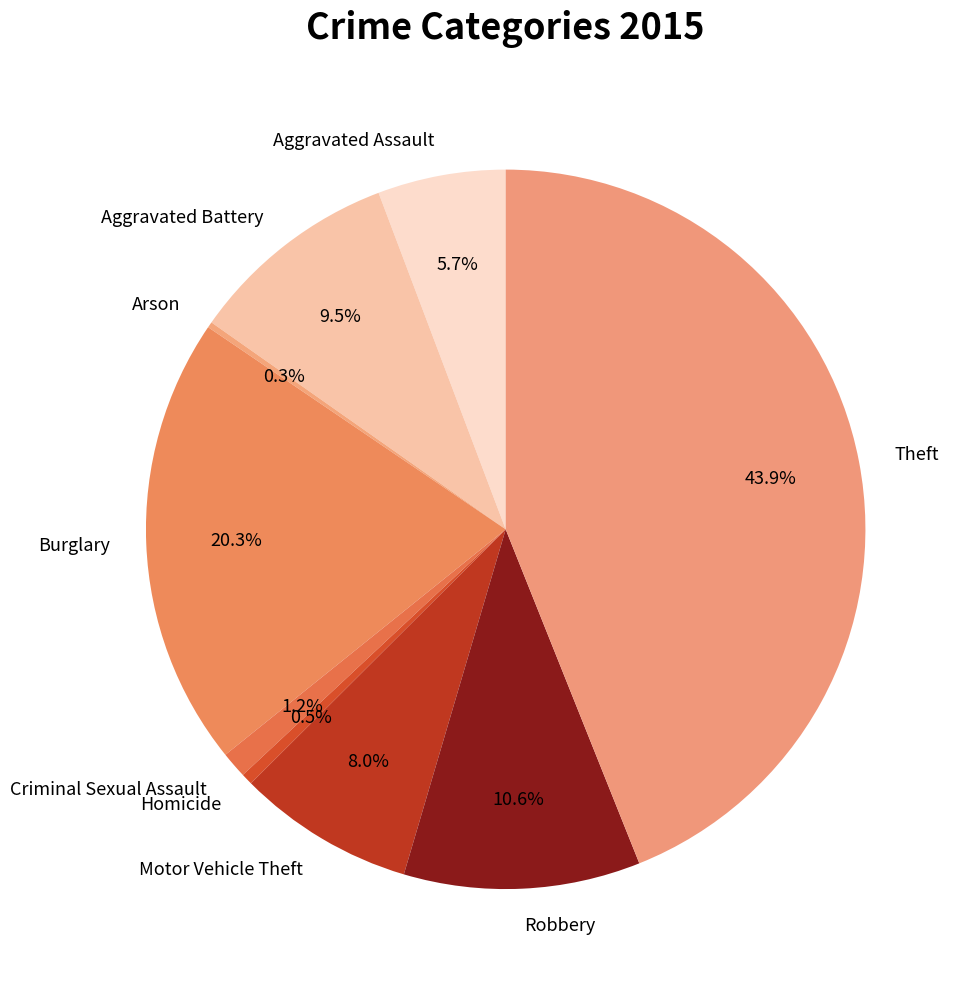

Between Aggravated Battery and Robbery, which is larger?

Robbery